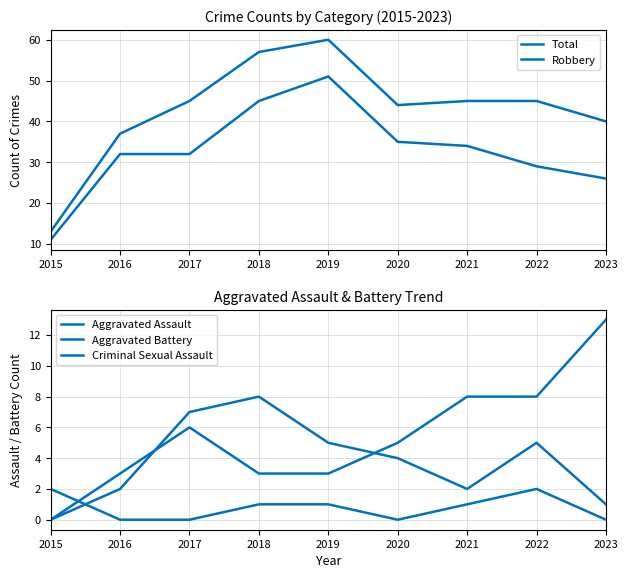

What is the difference between the second highest and second lowest values in the Criminal Sexual Assault series?

2